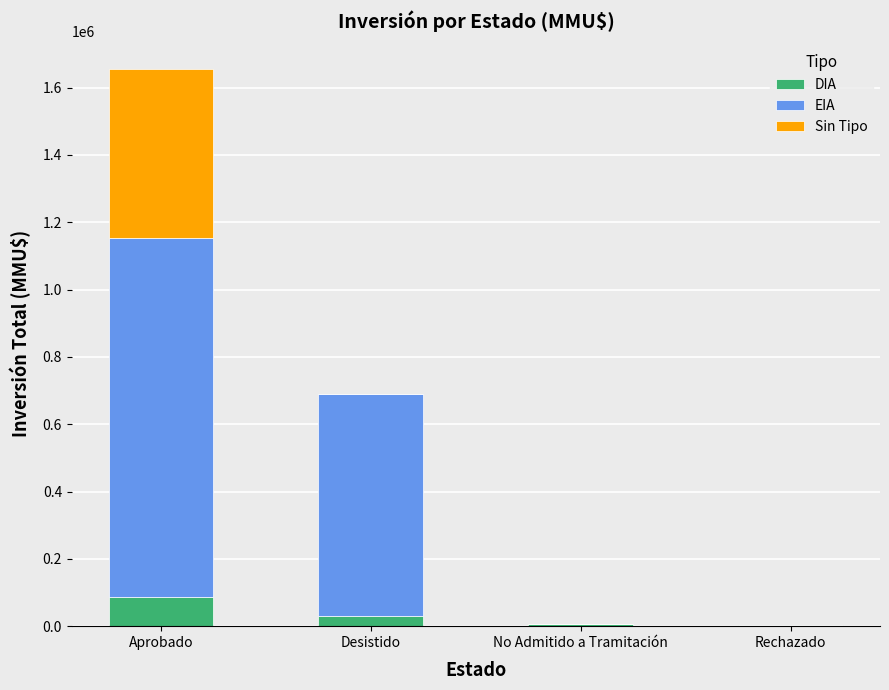

What is the sum of all DIA values?

126683